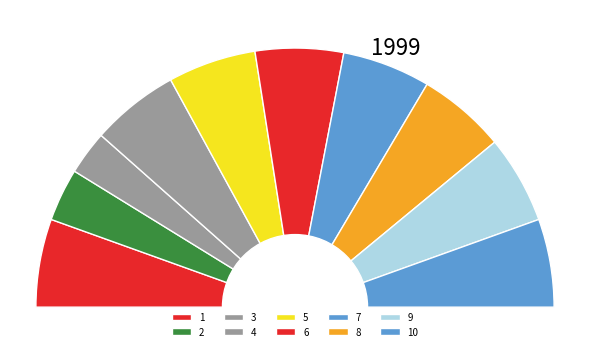

Between 8 and 2, which is larger?

8